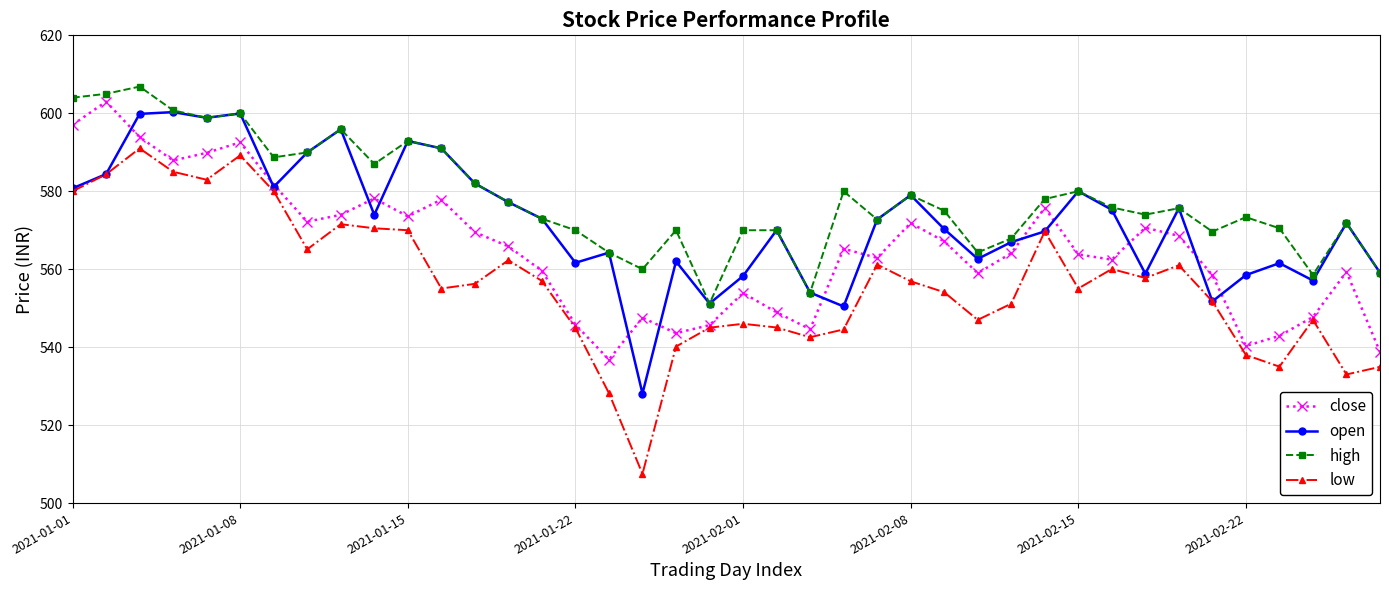

How many data points does each series have?

40